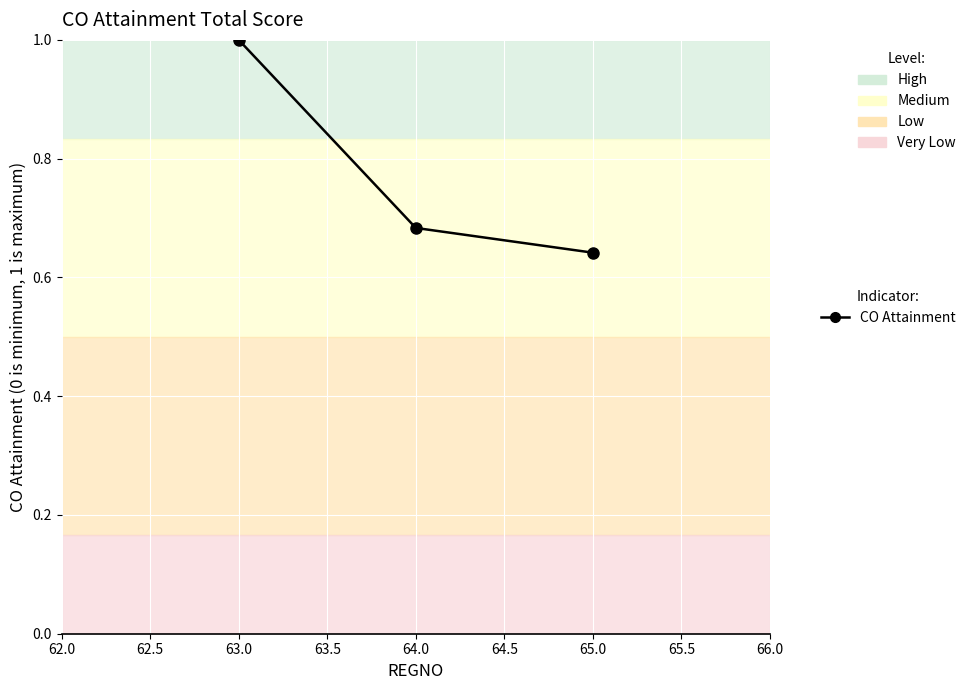

Does the chart display data point markers on the line(s)?

Yes